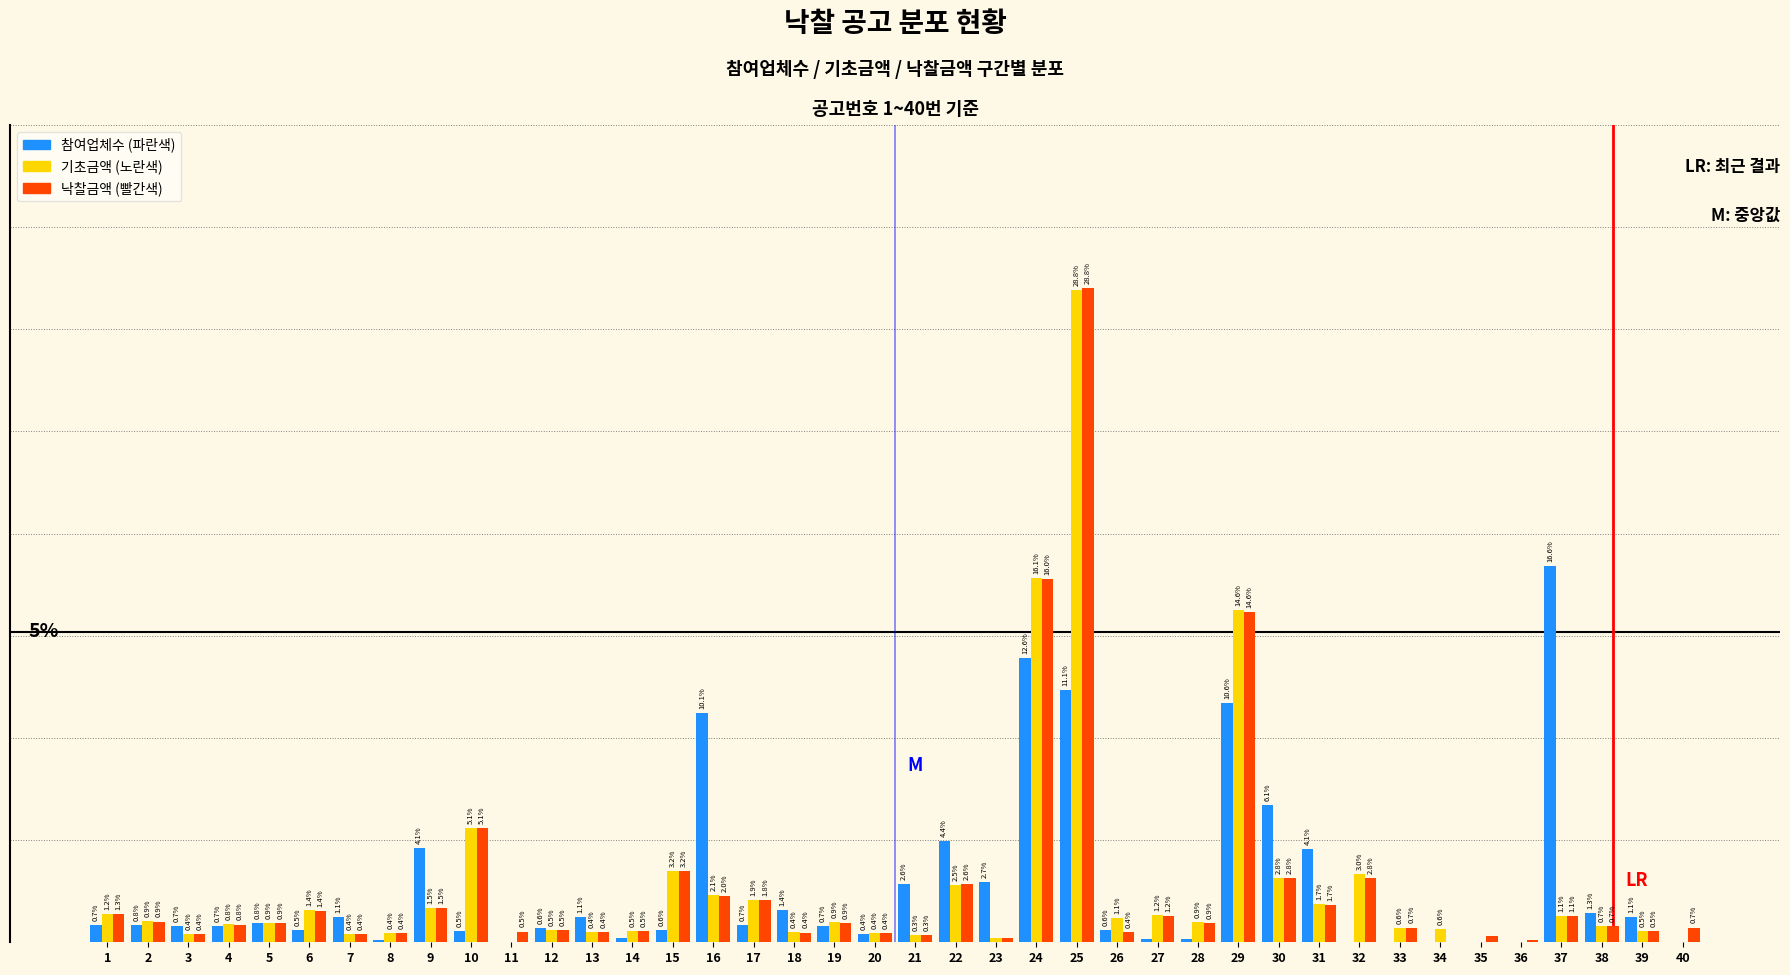

Is the value of 참여업체수 (파란색) at 35 greater than the value of 낙찰금액 (빨간색) at 25?

No